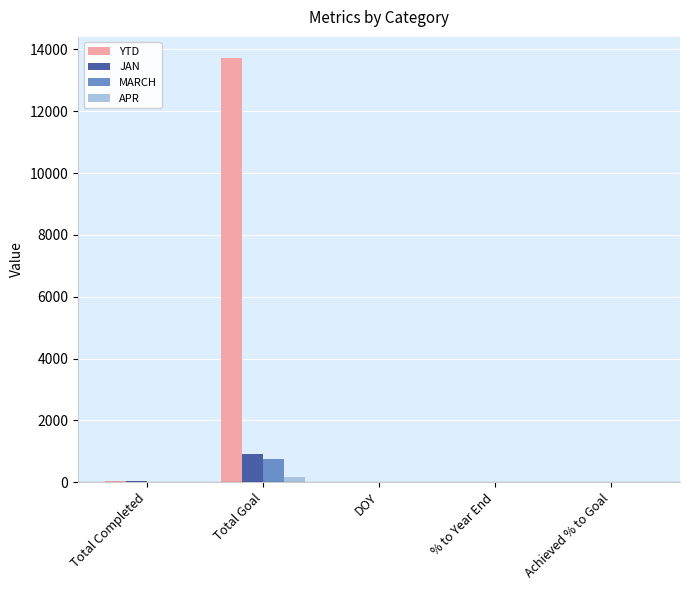

How many values in the APR series exceed 0?

1